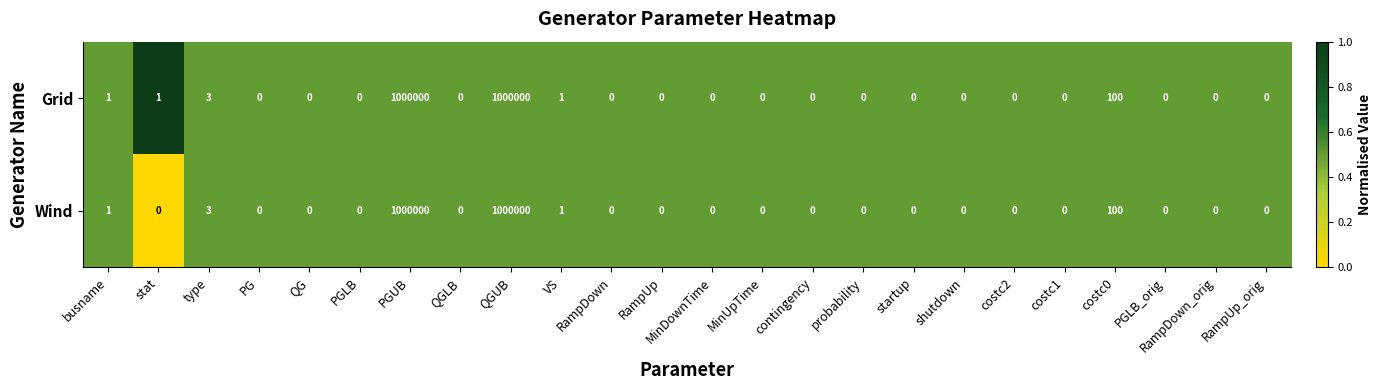

What is the maximum value for Grid?

1000000